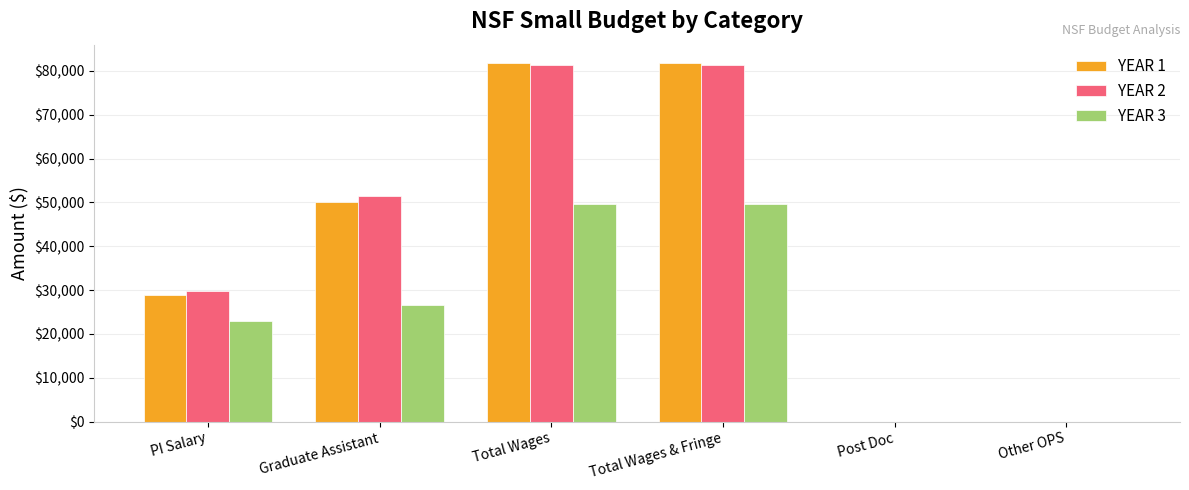

The YEAR 1 series shows 50502 at Other OPS. True or false?

False